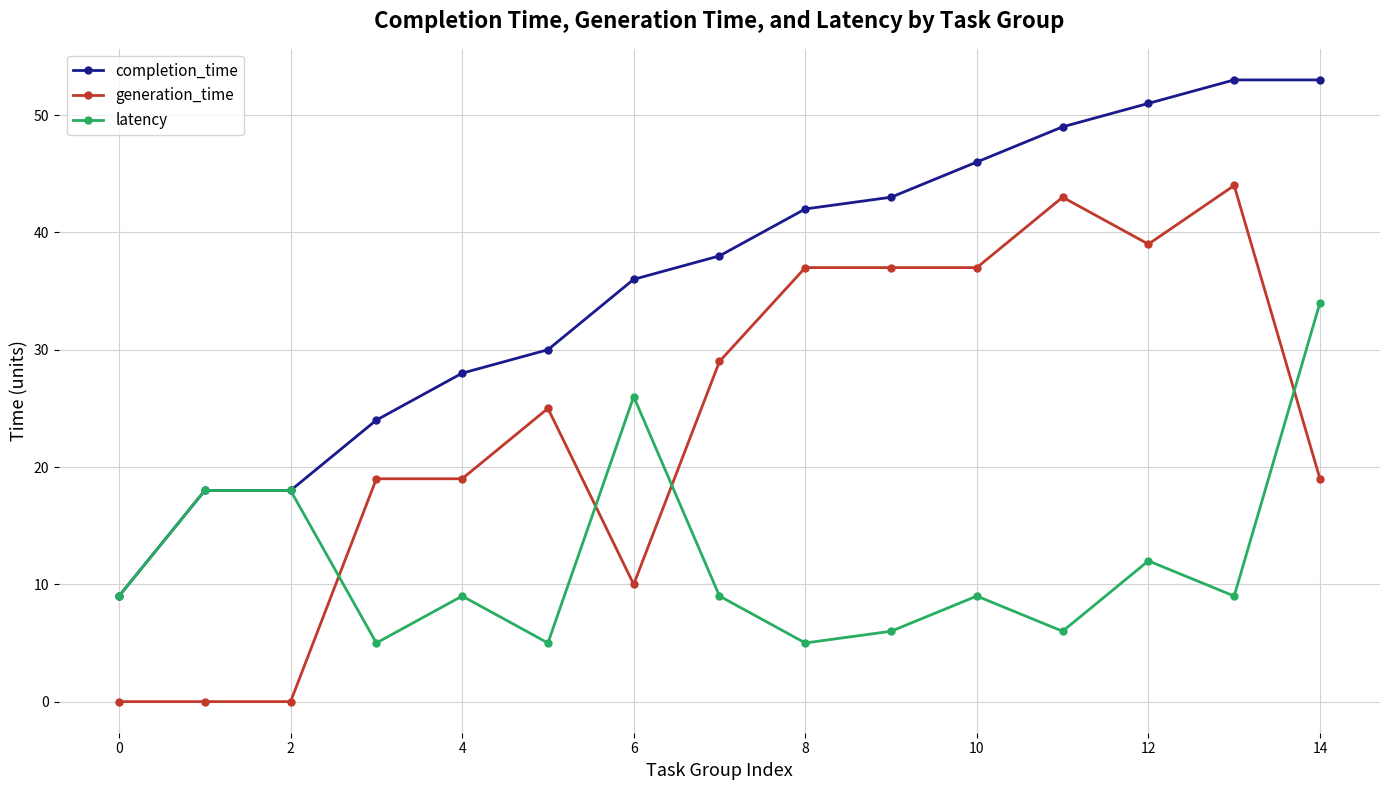

True or false: generation_time has more than 2 points higher than both neighbors.

True